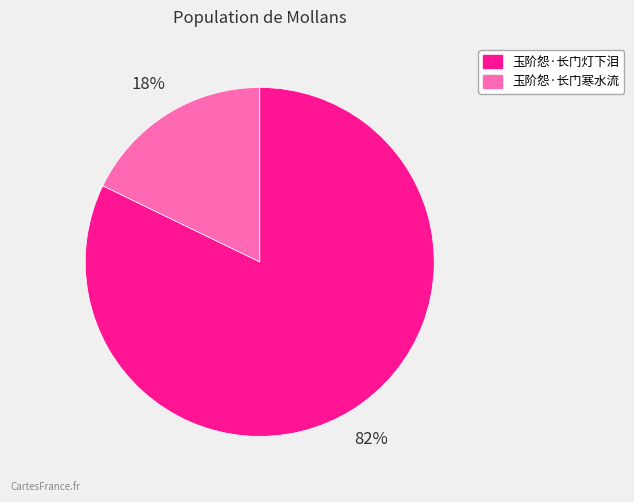

Is it true that 玉阶怨·长门寒水流 is 5% of the pie?

False